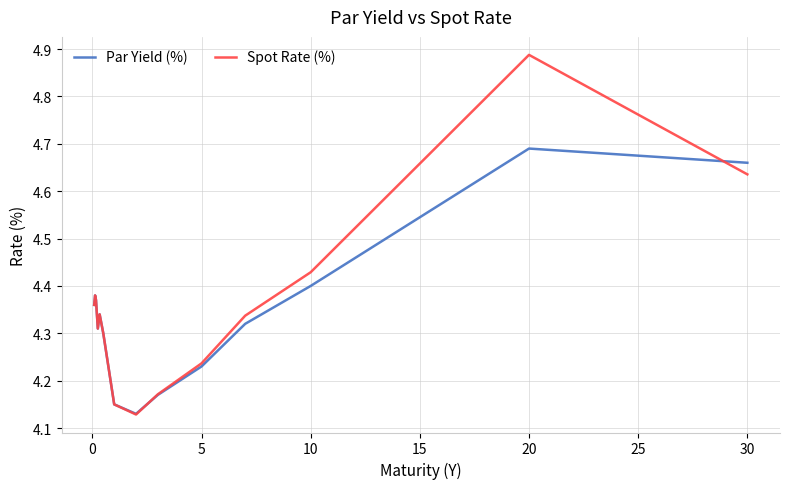

Rank the series by their maximum value, from lowest to highest.

Par Yield (%), Spot Rate (%)